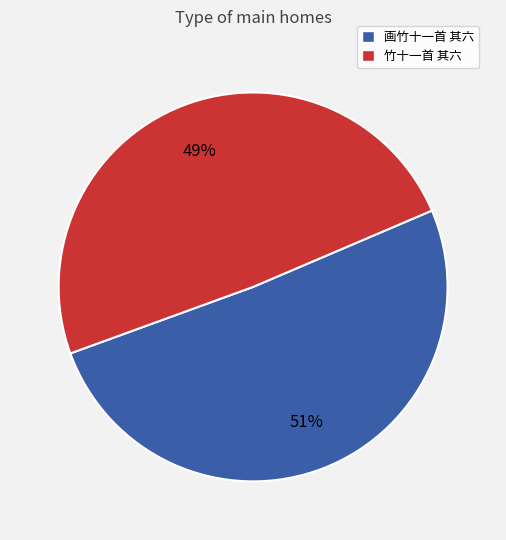

True or false: 画竹十一首 其六 accounts for 66% of the total.

False